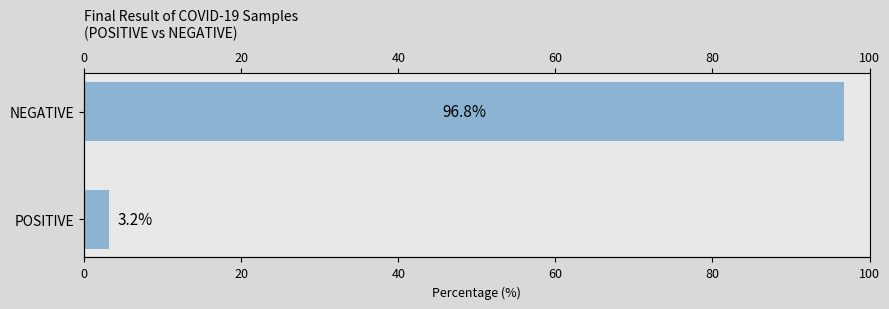

Reading left to right, list all the values displayed in this chart.

3.2	96.8